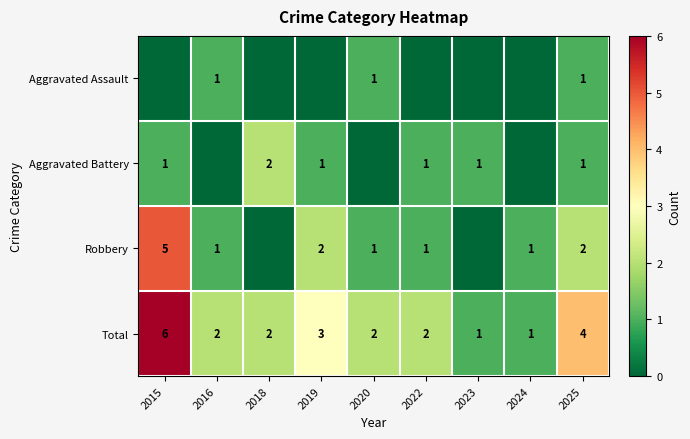

What is the difference between the second highest and second lowest values in the Total series?

3